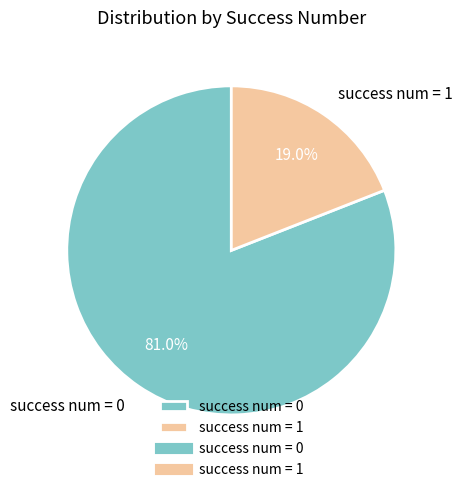

What is the smallest slice in the pie chart?

success num = 1